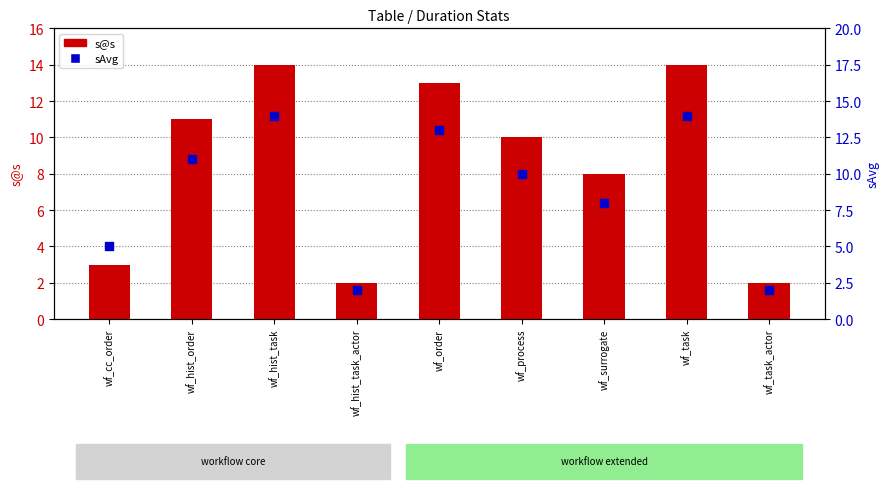

Which series has the widest spread of Y values?

s@s